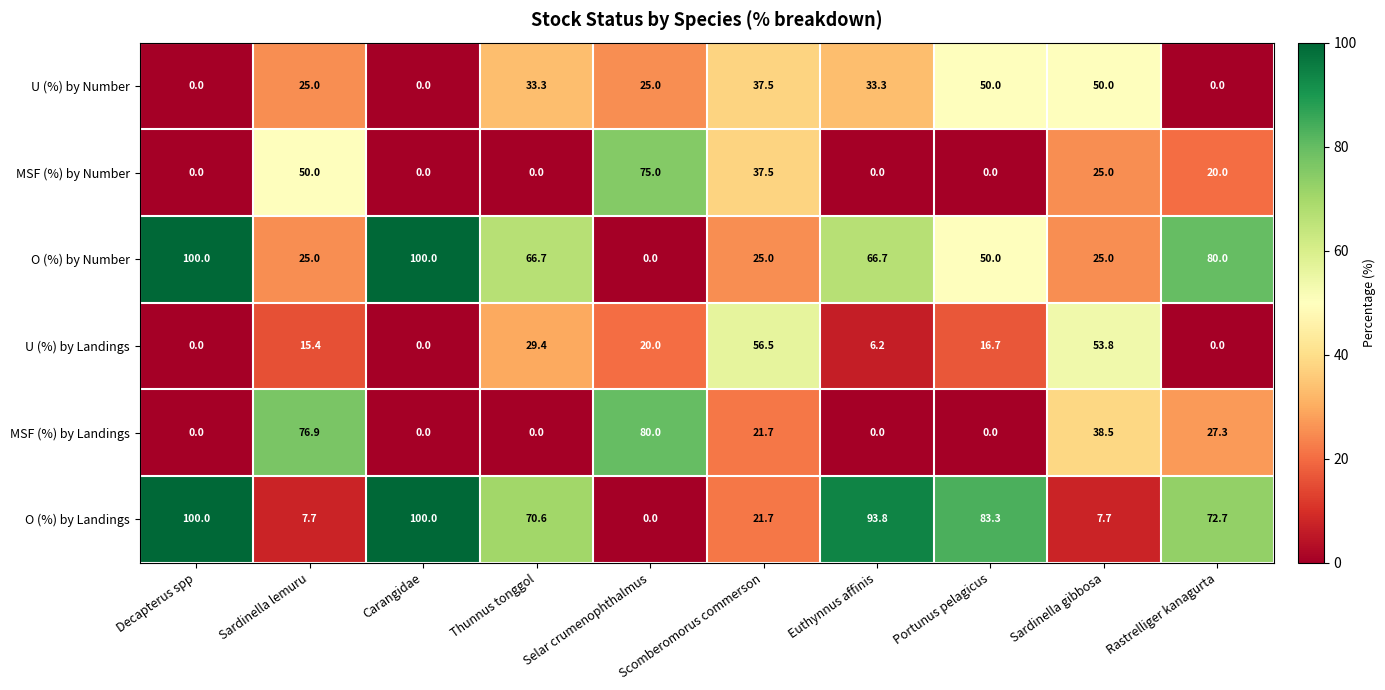

The value of MSF (%) by Number at Rastrelliger kanagurta is 30.5. True or false?

False